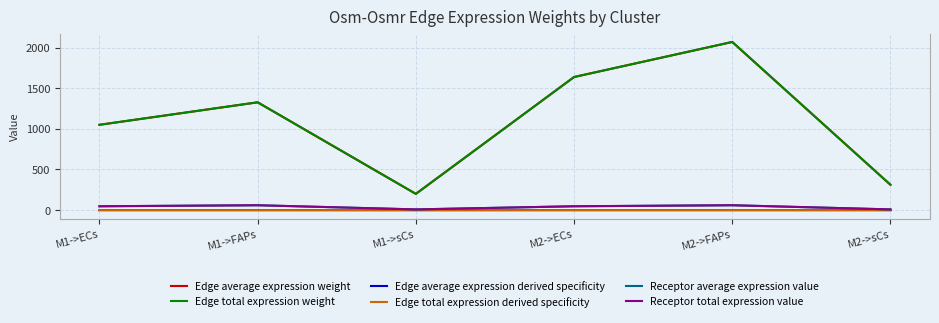

What is the sum of all Receptor average expression value values?

234.1